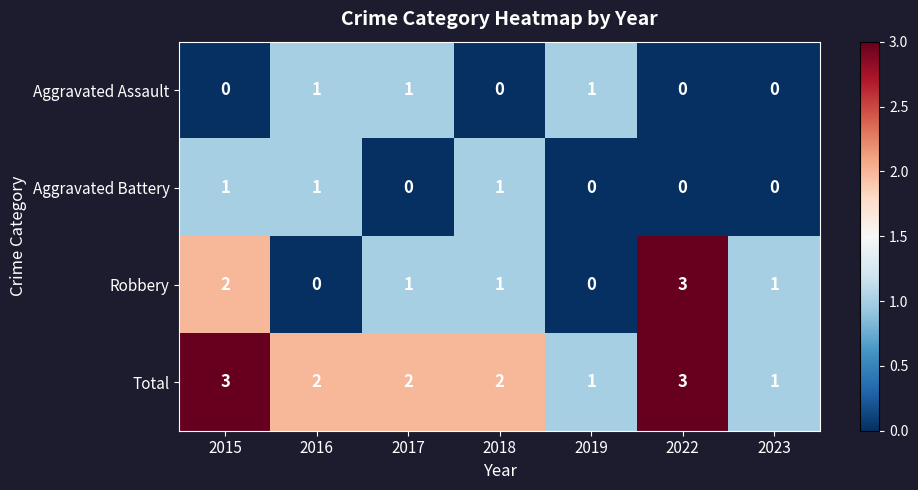

What is the total value across all series at 2017?

4